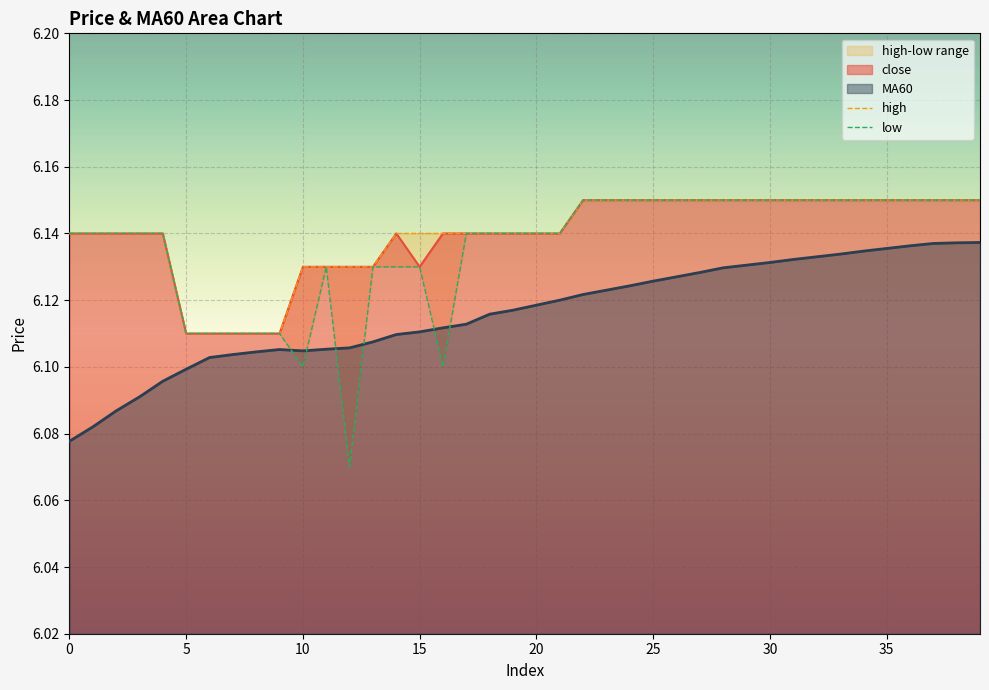

What is the total value across all series at 20?

12.3